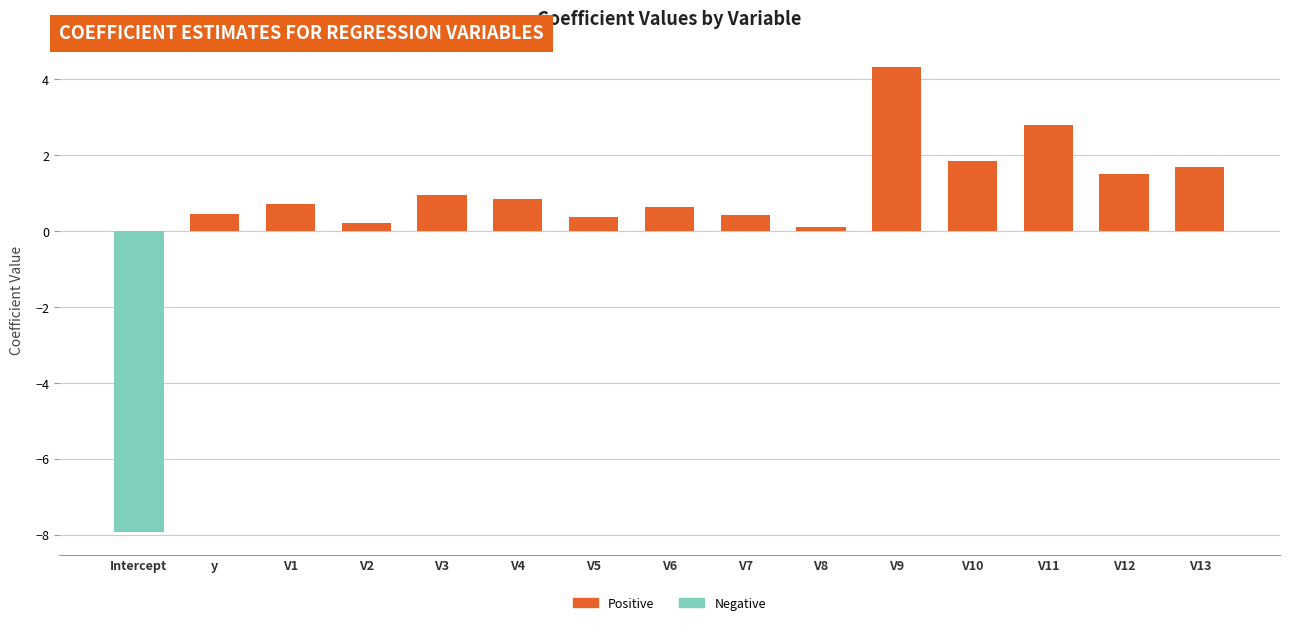

Count the number of values greater than 0.

14